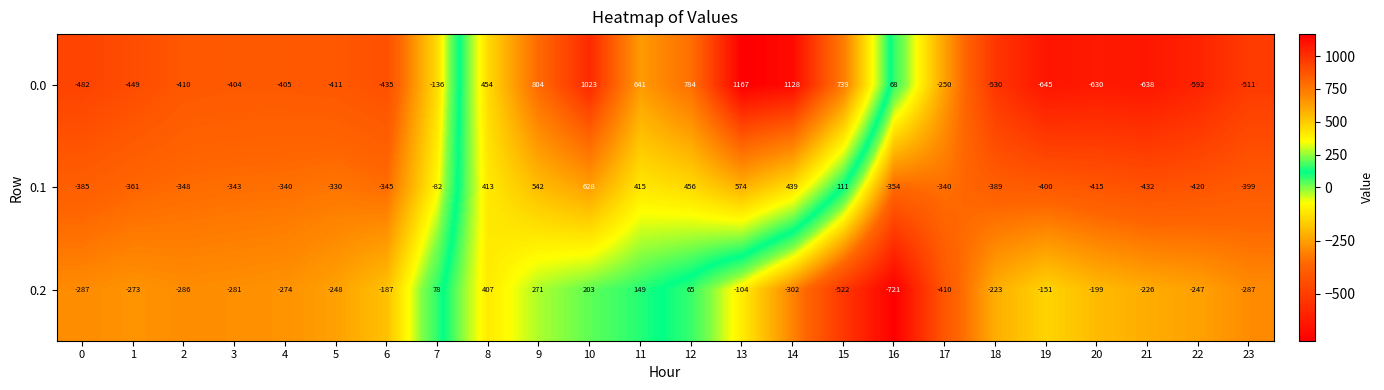

Rank the series by their average value, from lowest to highest.

0.2, 0.1, 0.0